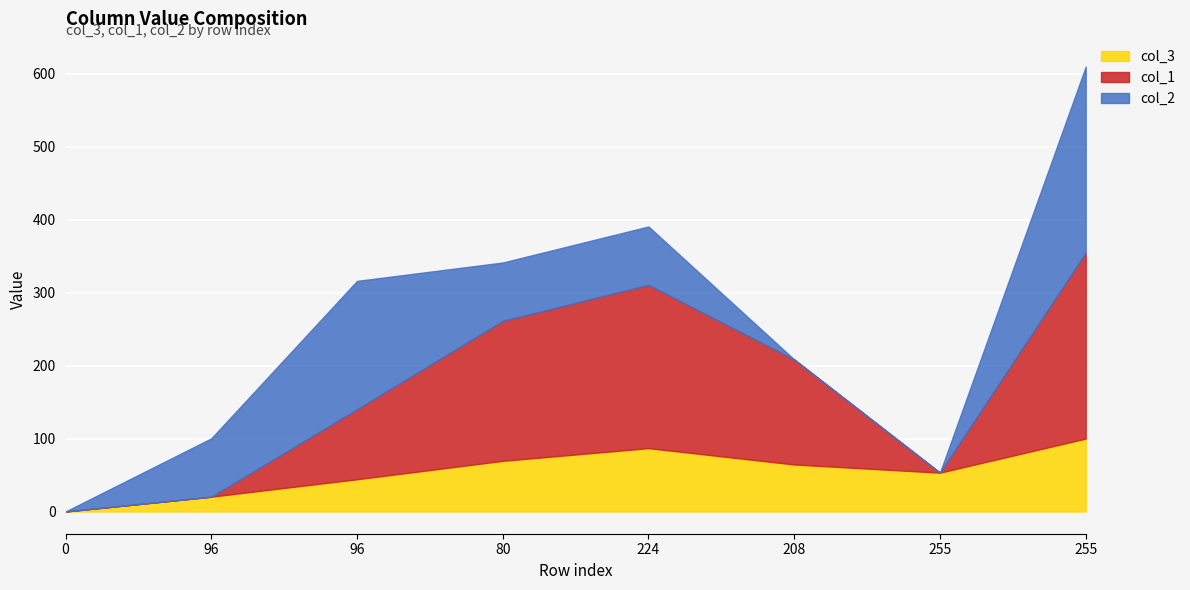

Read the col_1 value at 96.

96.0